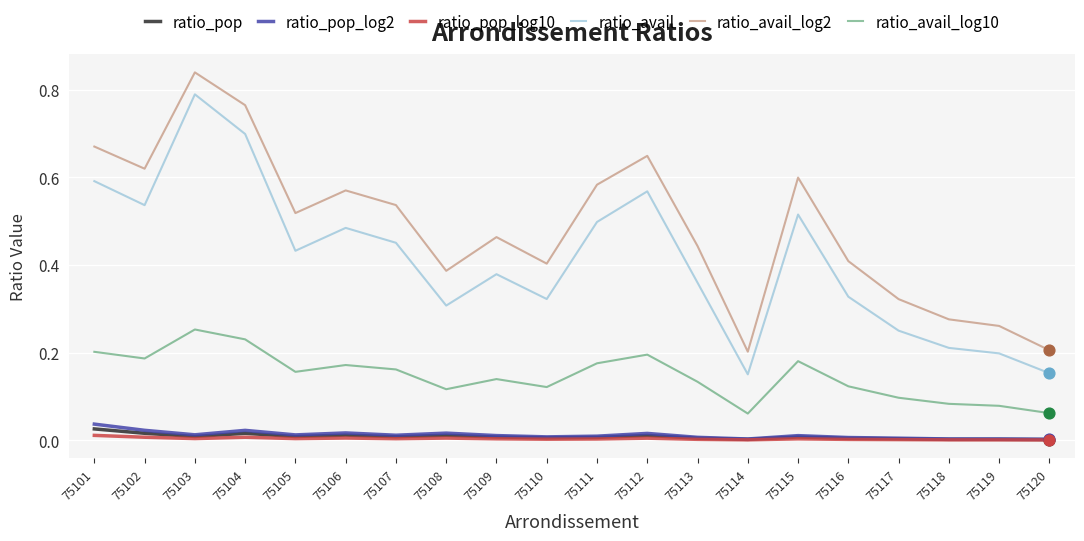

At how many categories does at least one series exceed 0?

20